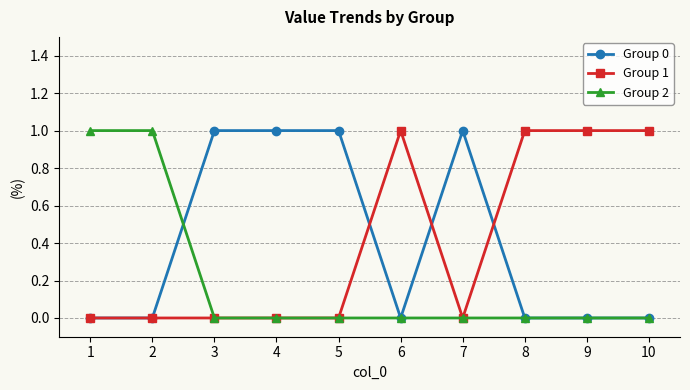

What is the difference between the maximum and minimum values in the Group 0 series?

1